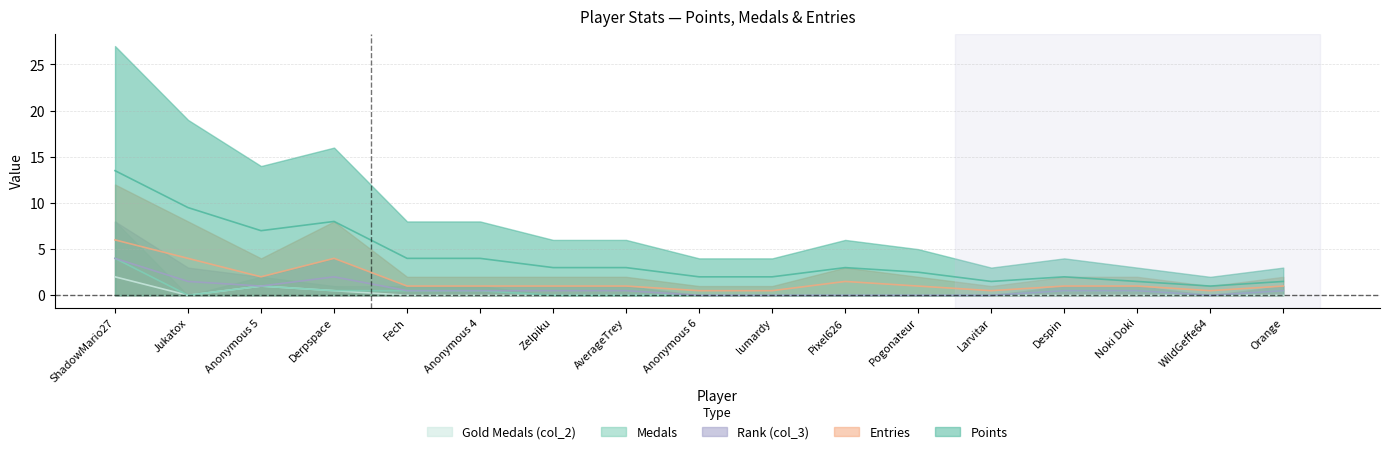

What is the difference between the Points values at Larvitar and Pixel626?

1